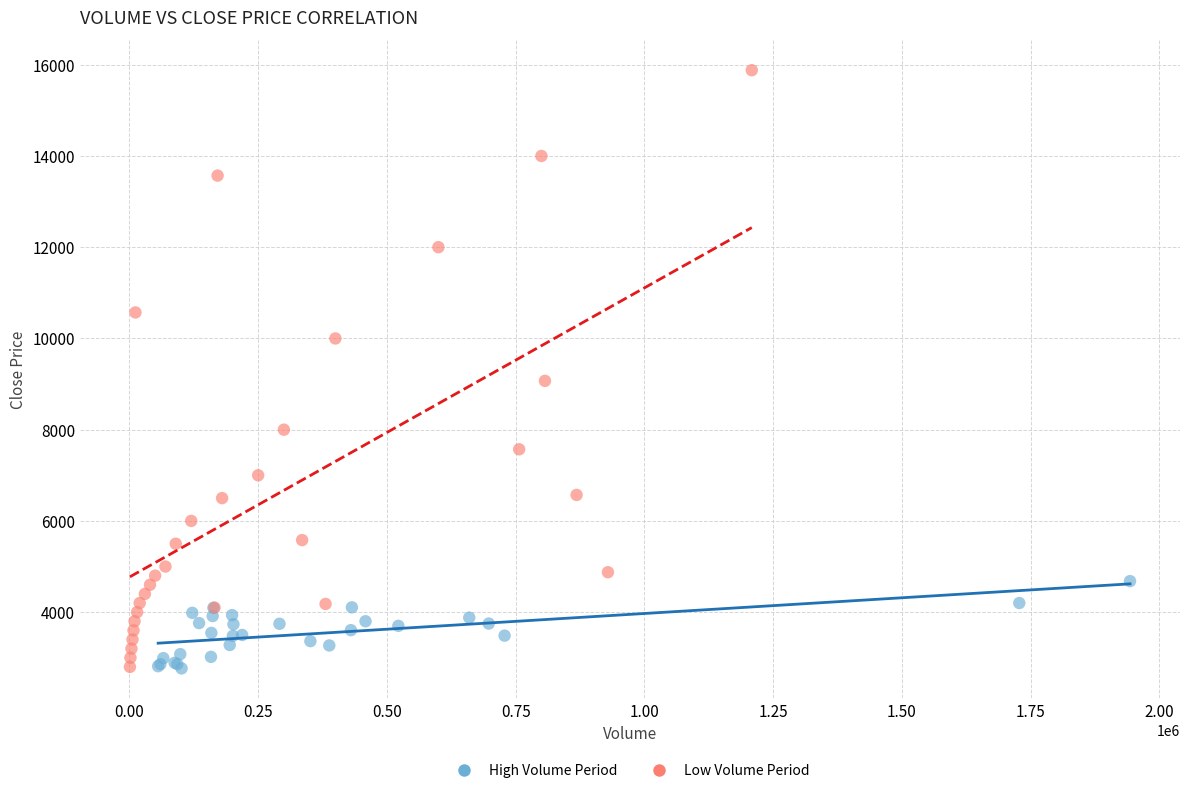

Which series has the largest Y range (max minus min)?

Low Volume Period